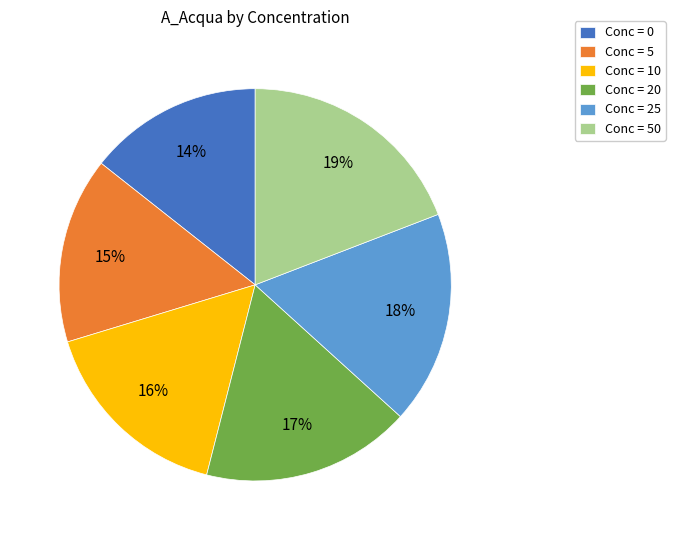

How many slices are in this pie chart?

6